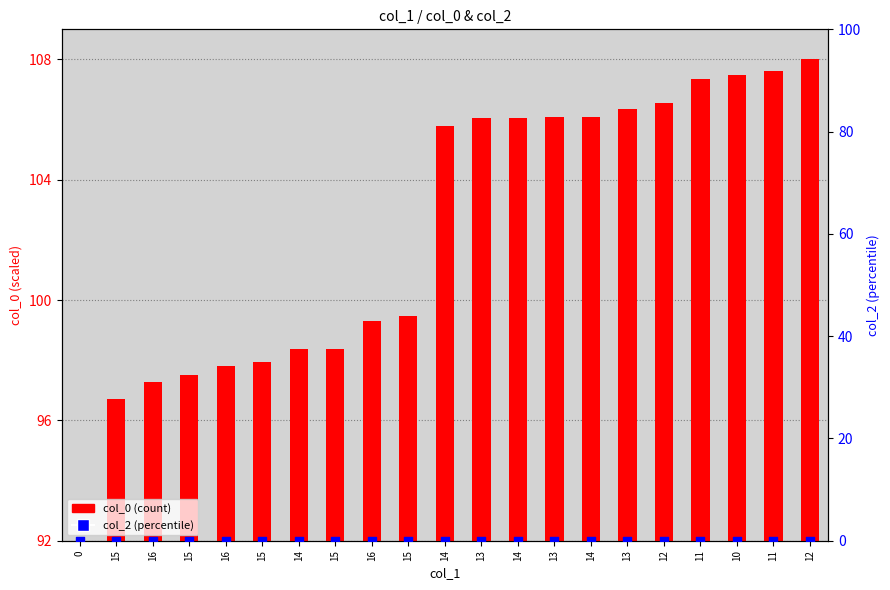

Which series reaches the maximum Y coordinate?

col_0